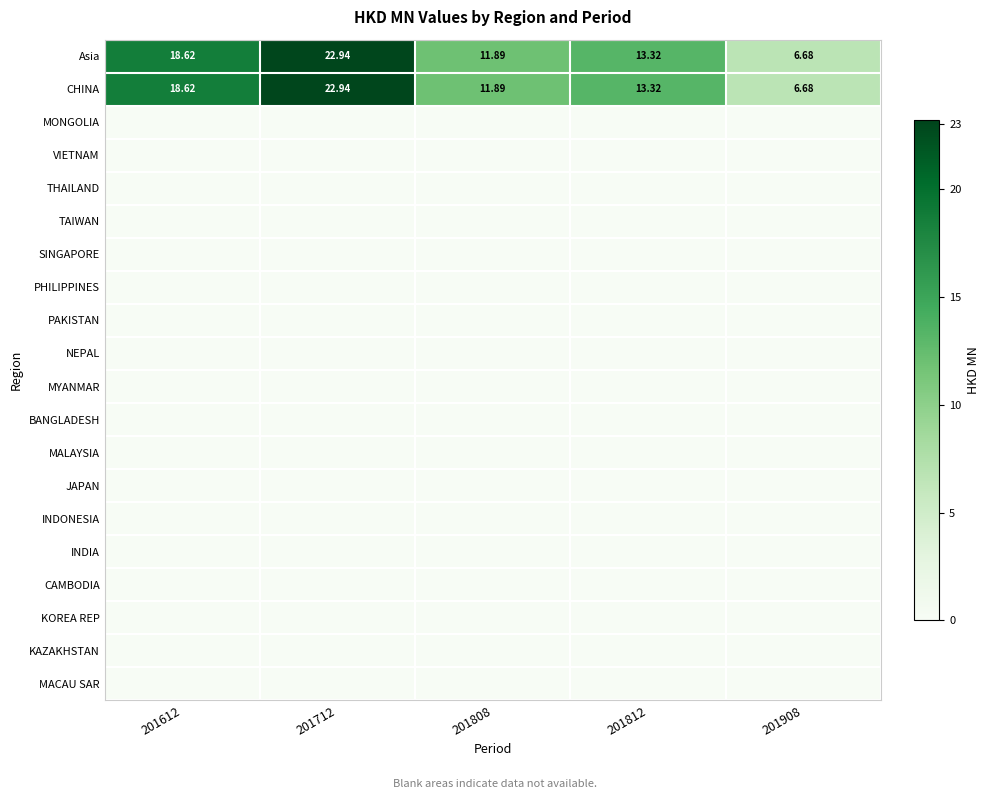

Between 201908 and 201612, which is larger?

201612